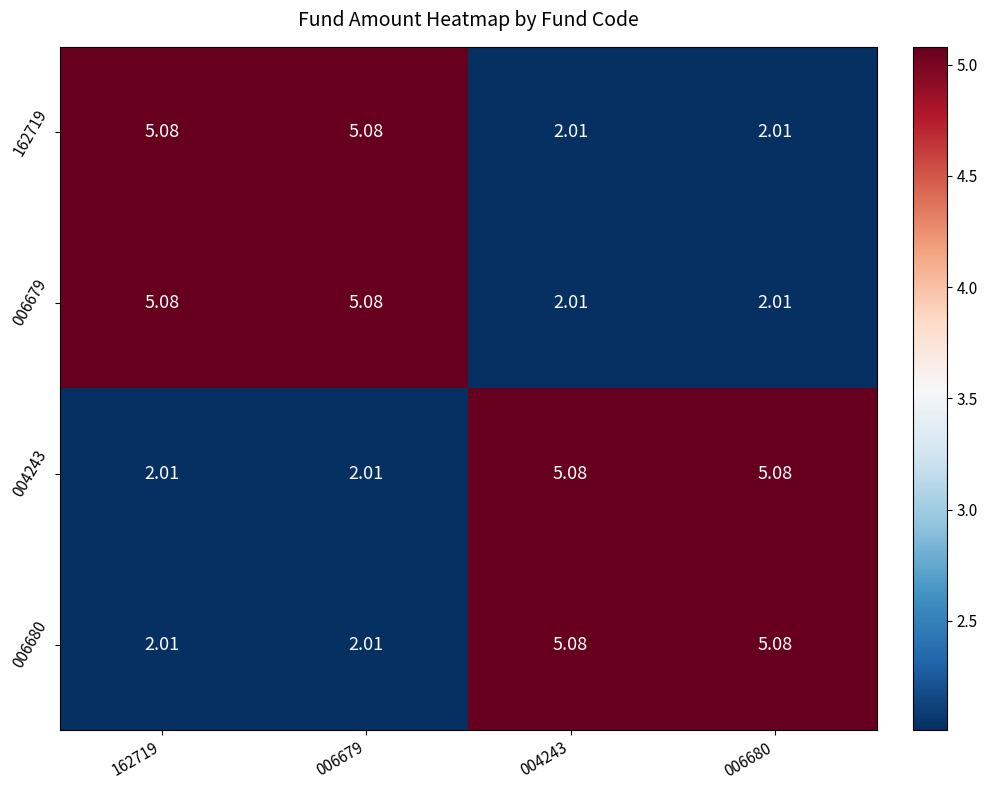

What is the spread (max minus min) of values at 004243?

3.1